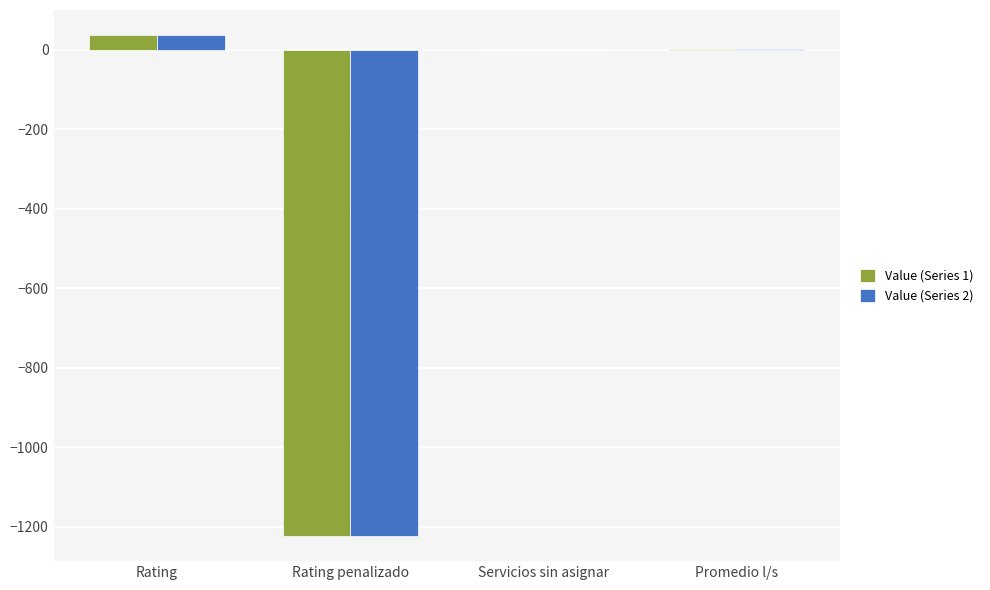

What is the sum of all Value (Series 1) values?

-1185